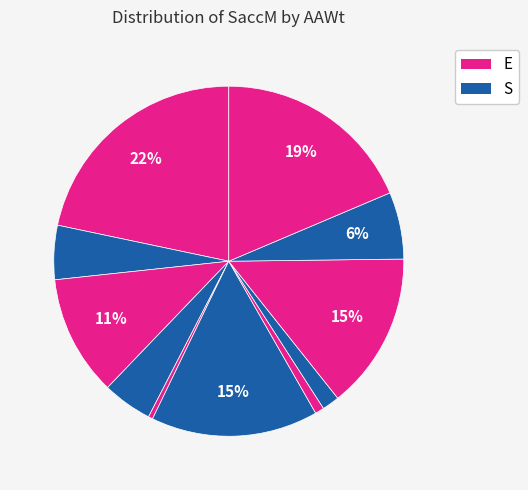

Is there a majority slice in this chart?

No